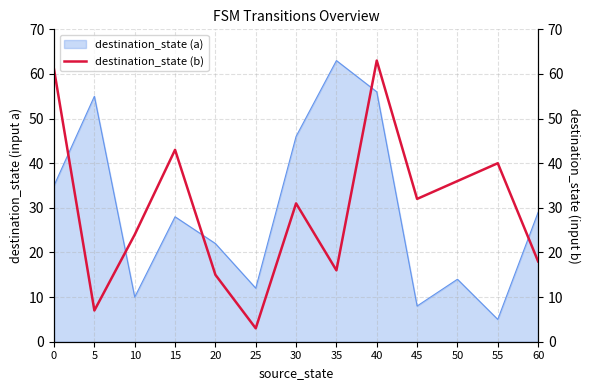

Reading left to right, transcribe all the data shown in this chart.

0=61	5=7	10=24	15=43	20=15	25=3	30=31	35=16	40=63	45=32	50=36	55=40	60=18